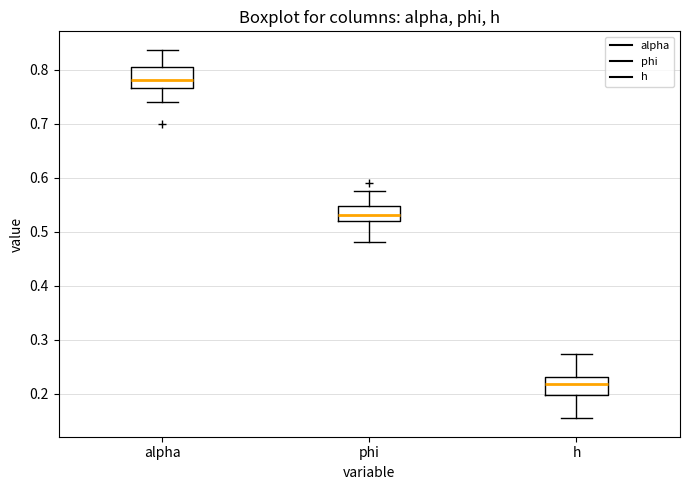

Which box has the lowest median line?

h